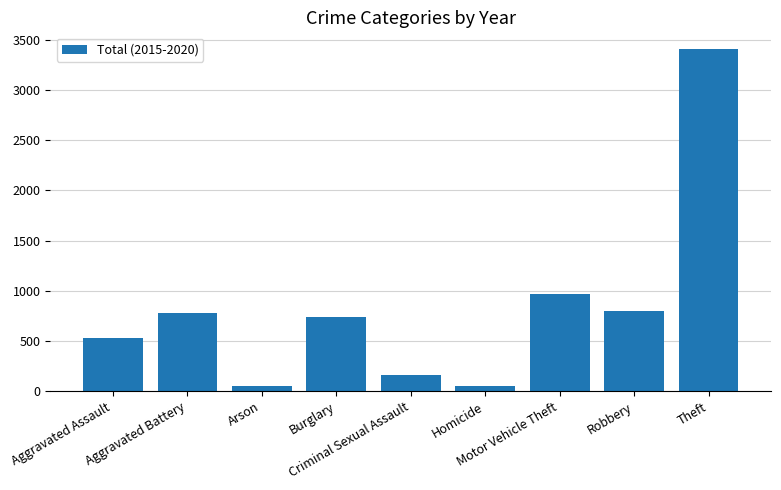

The chart shows a value of 699 at Theft. True or false?

False